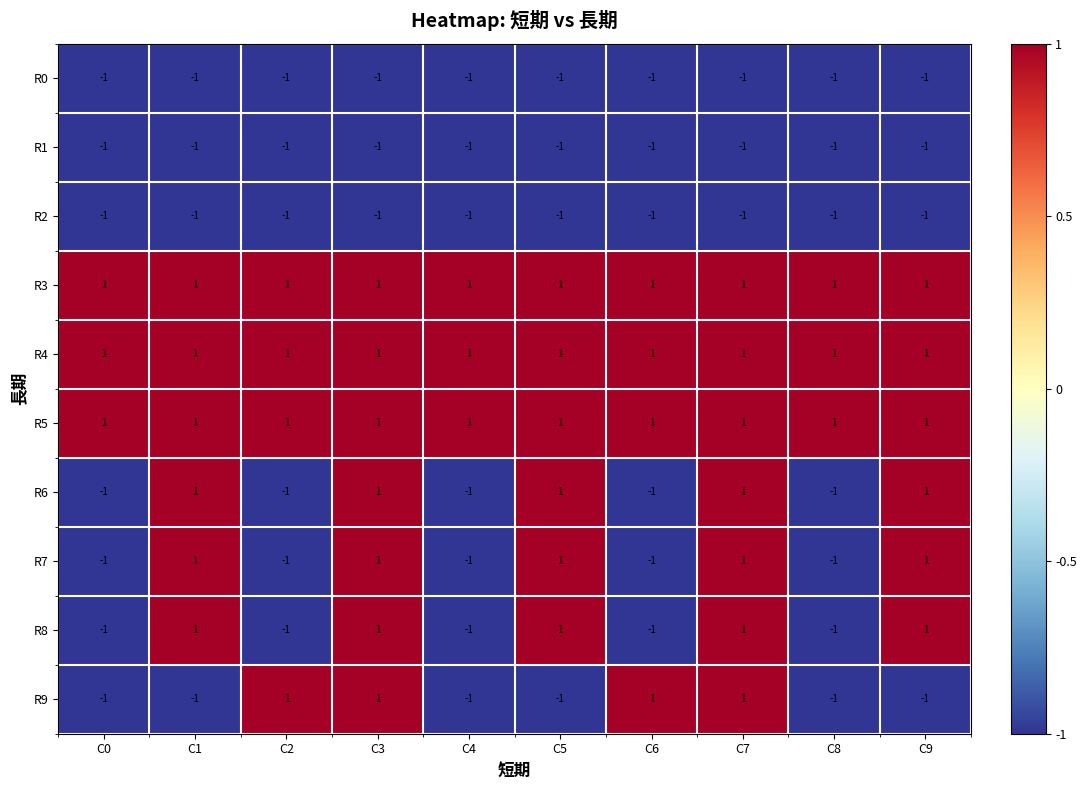

What is the difference between the highest and lowest values at C7?

2